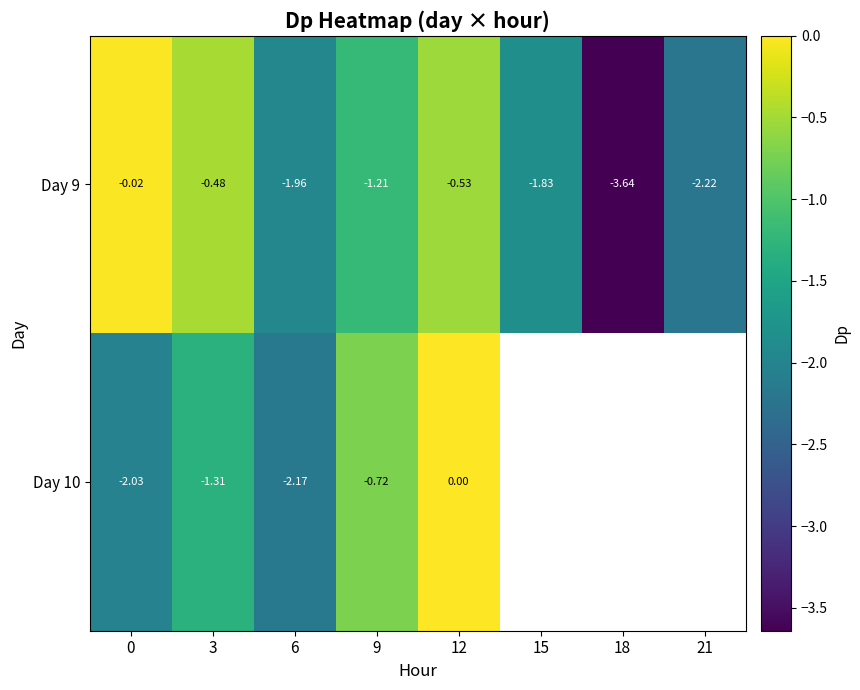

At 15, list the series in order from largest to smallest.

Day 9, Day 10